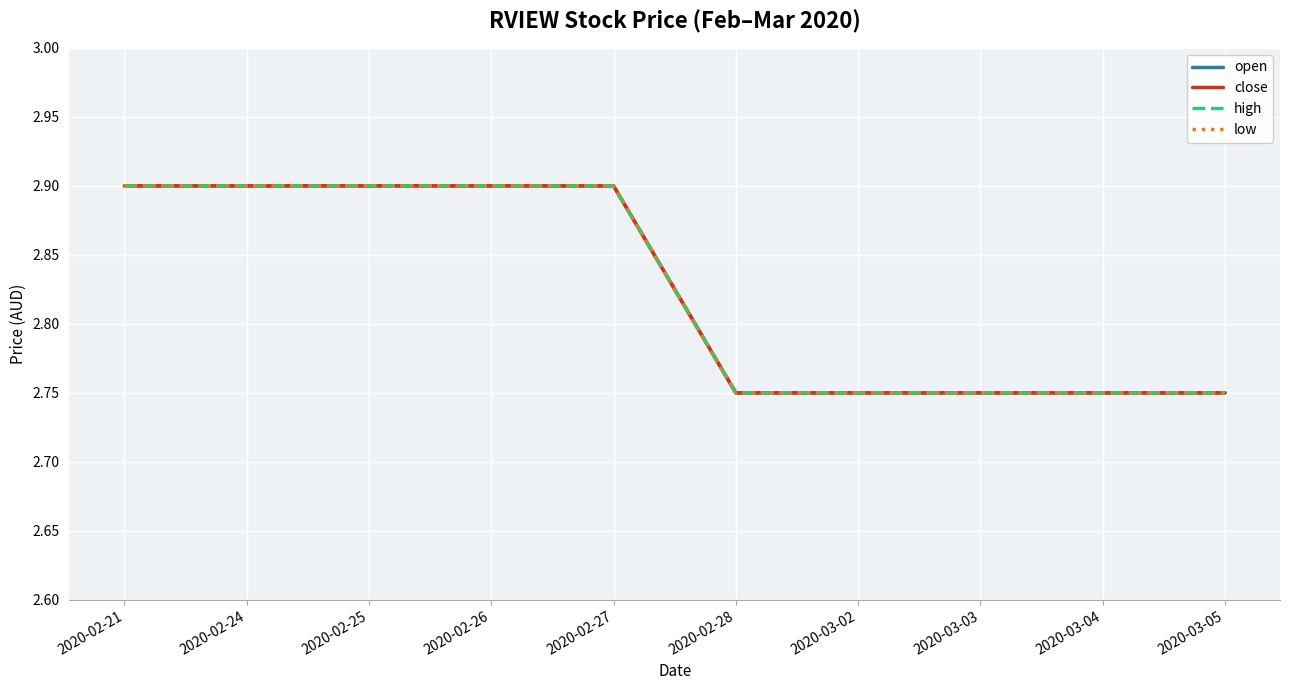

Is this an area chart (filled region under the line)?

No